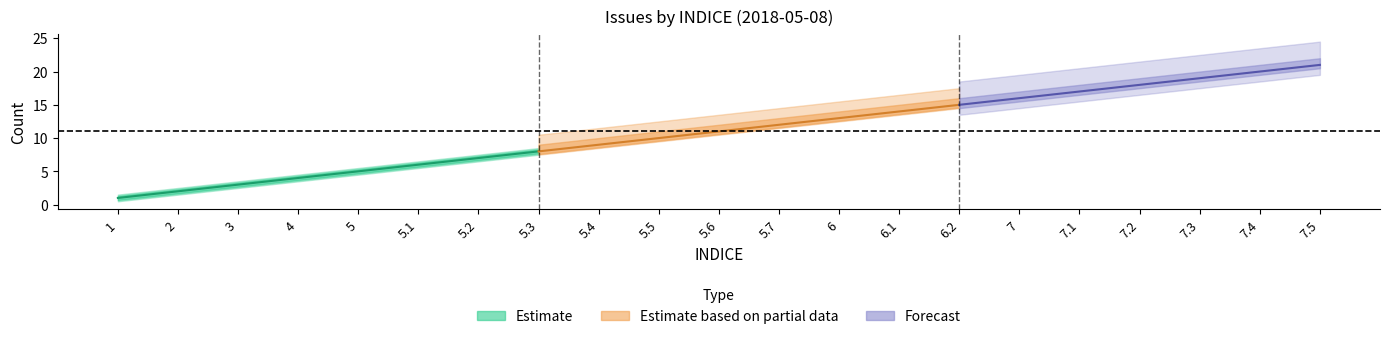

Does the chart display data point markers on the line(s)?

No